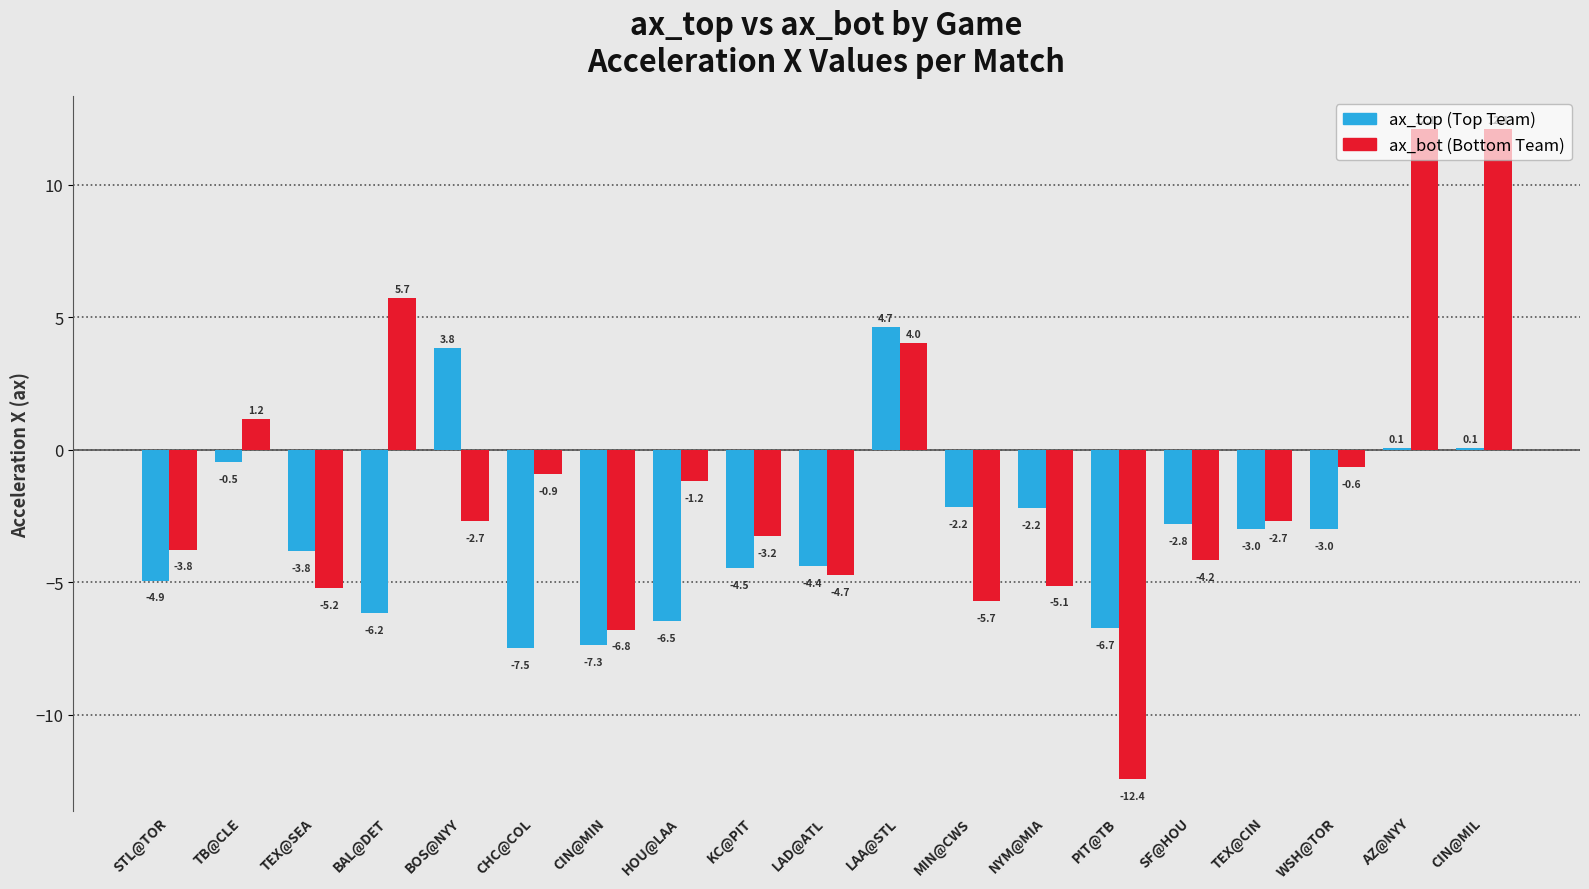

What is the total value across all series at STL@TOR?

-8.7